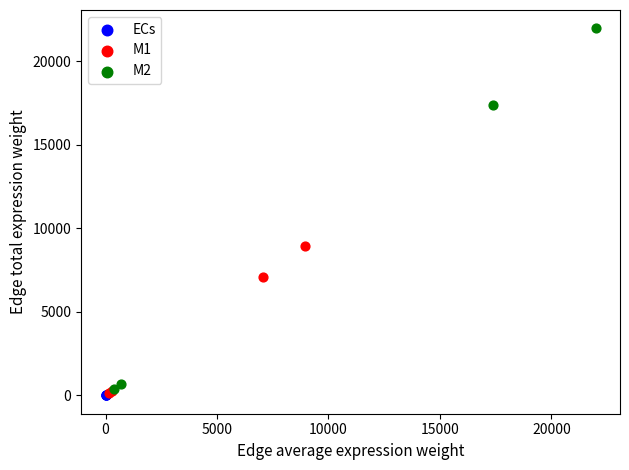

Which series has the largest Y range (max minus min)?

M2